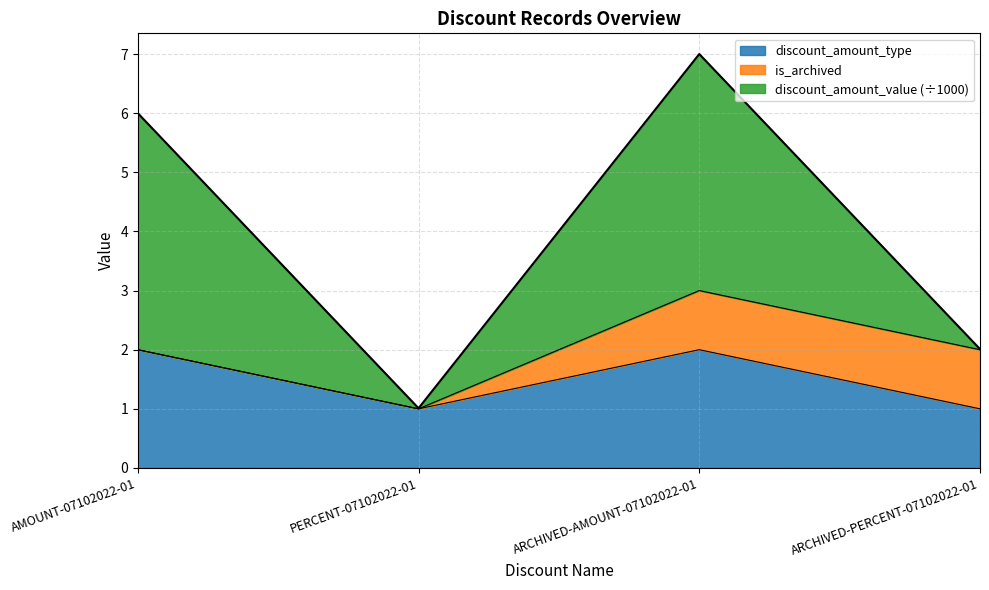

Where is the first local minimum for discount_amount_type?

PERCENT-07102022-01